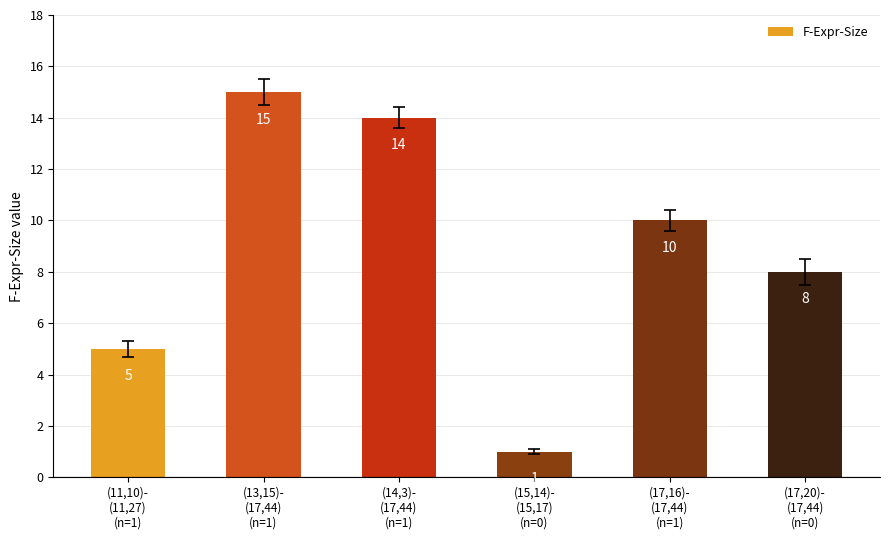

How many data points are less than 10?

3